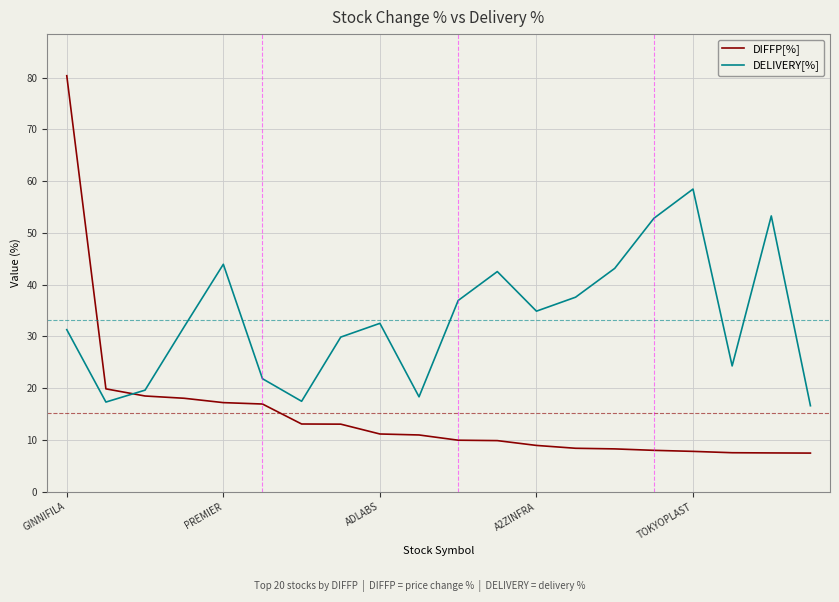

Which series has the widest spread of values?

DIFFP[%]